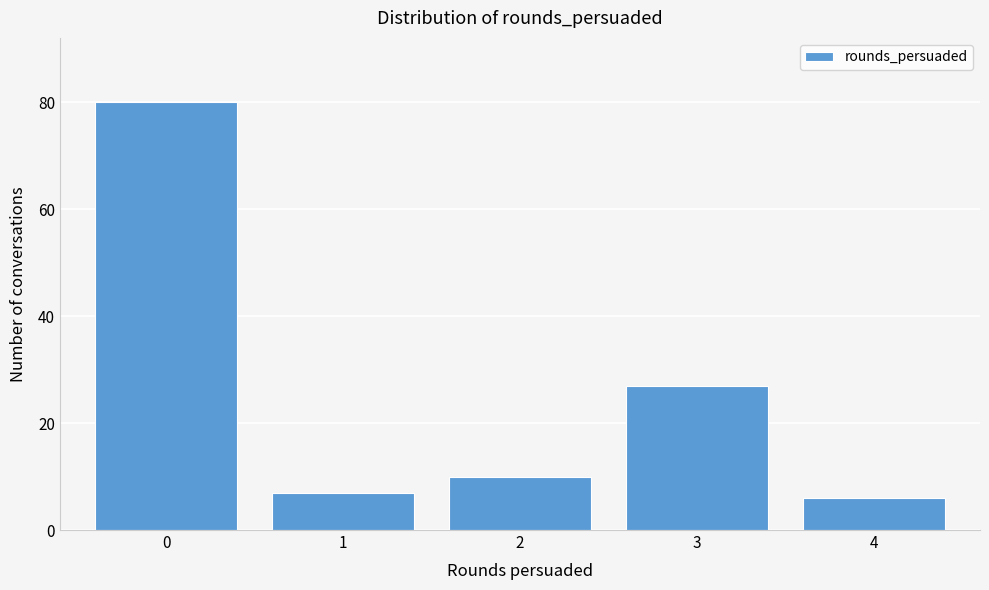

Reading left to right, list all the values displayed in this chart.

0=80	1=7	2=10	3=27	4=6